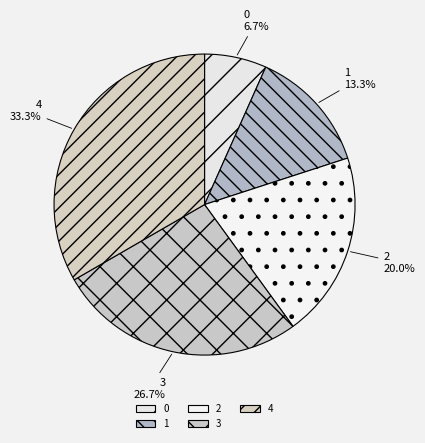

Which has a higher value, 1 or 4?

4